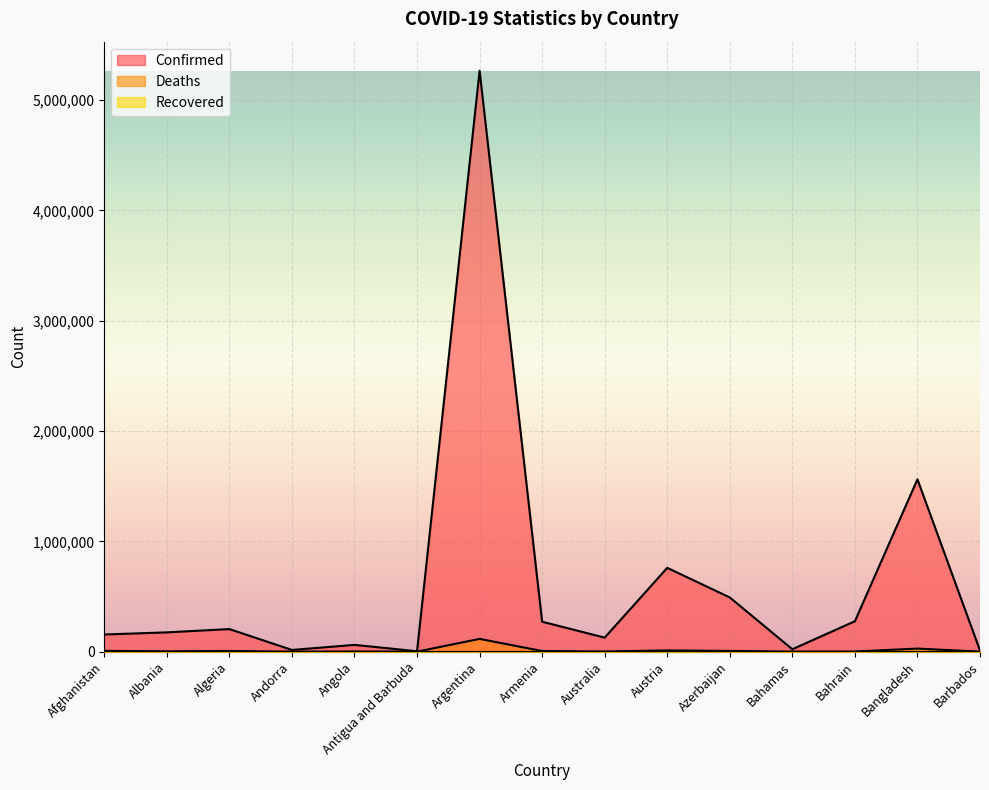

What is the approximate value of Confirmed at Albania, to the nearest 100?

174600